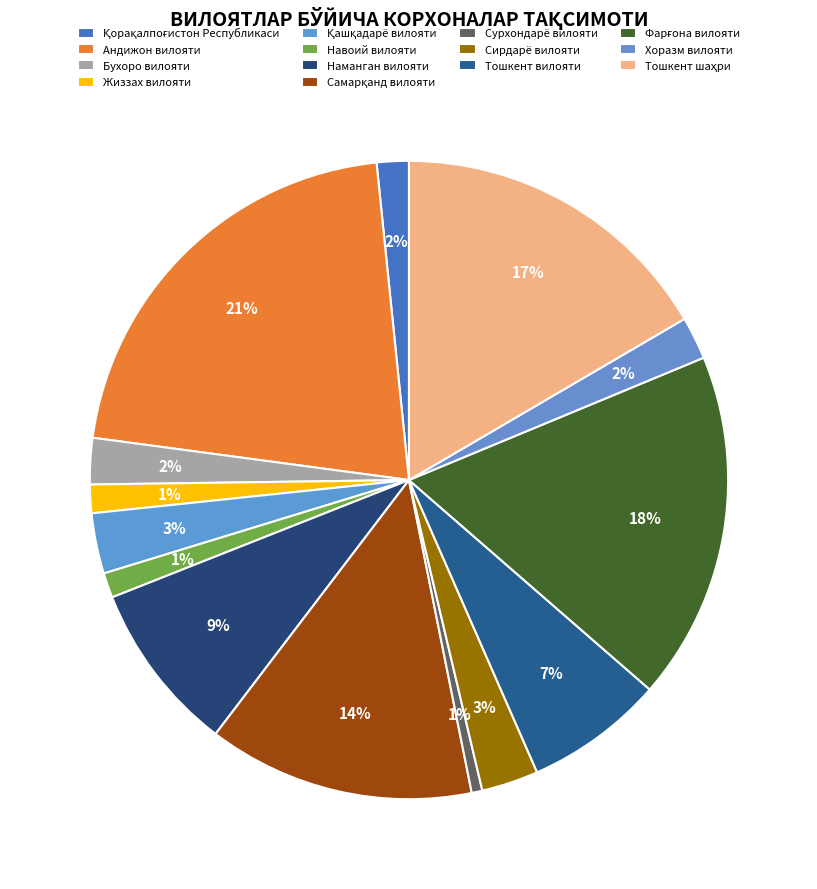

The Фарғона вилояти slice represents 18% of the pie. True or false?

True